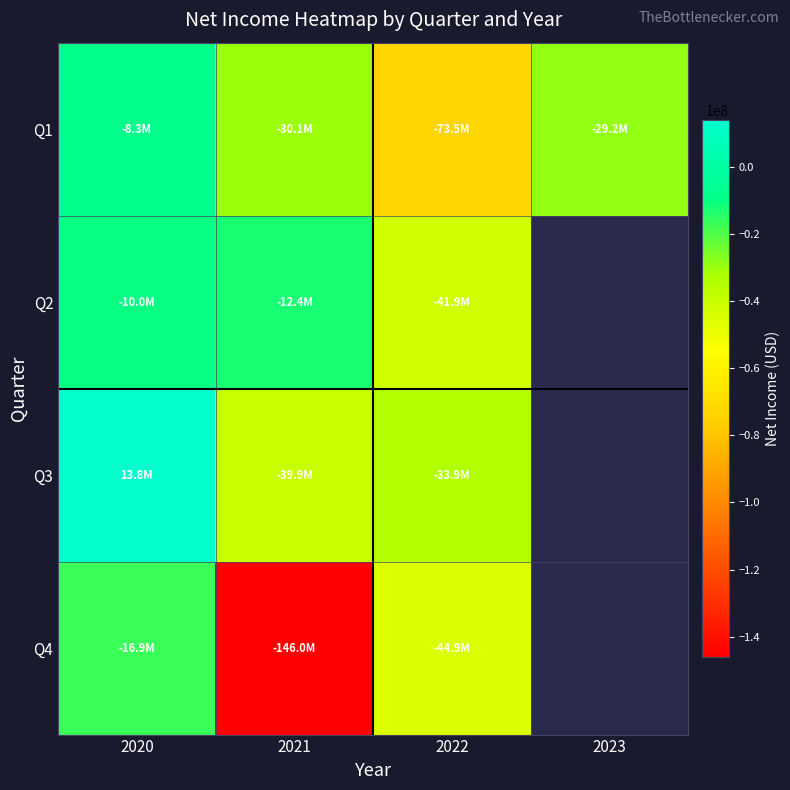

At how many categories does at least one series exceed -145863913?

4